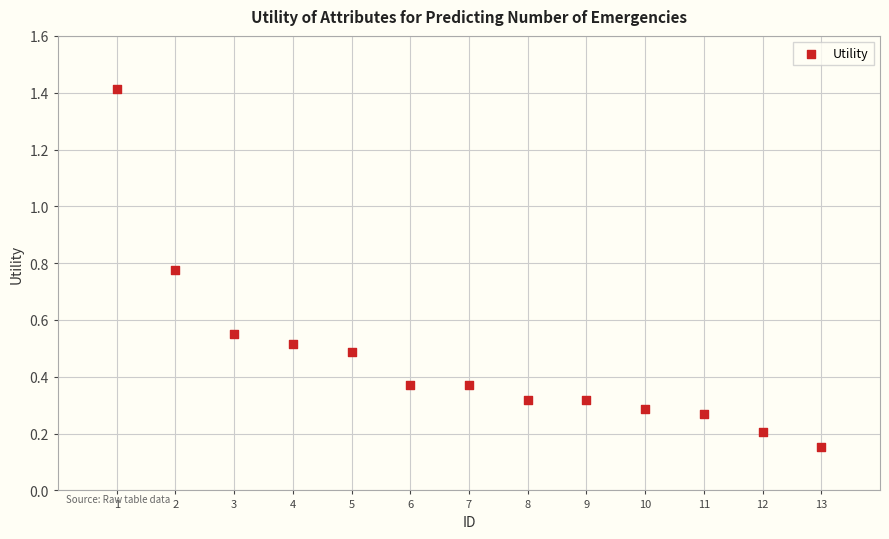

What is the range of Y values (max minus min)?

1.3